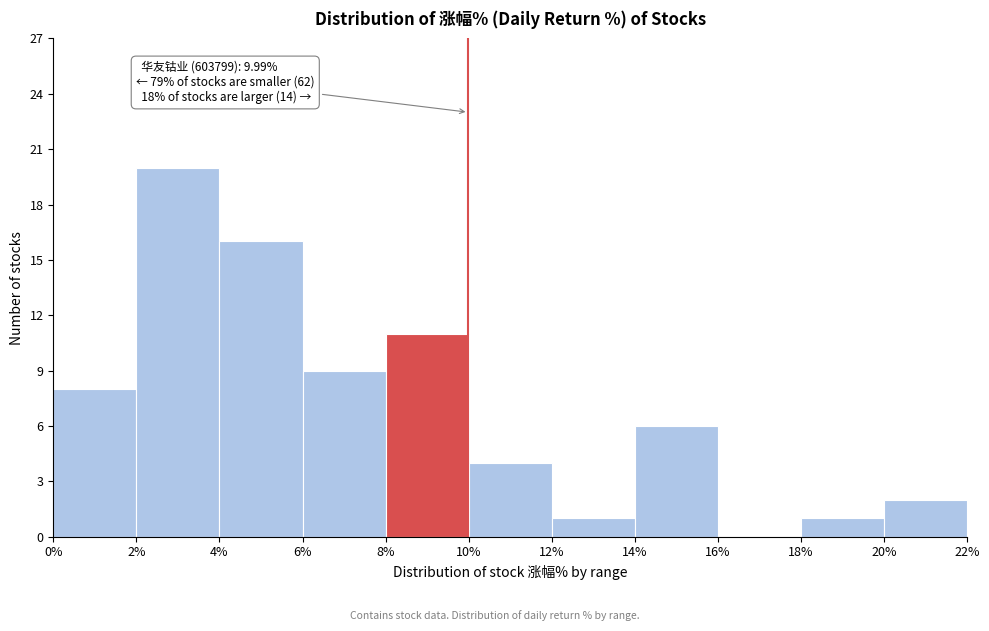

Which range on the x-axis has the tallest bar?

2% to 4%